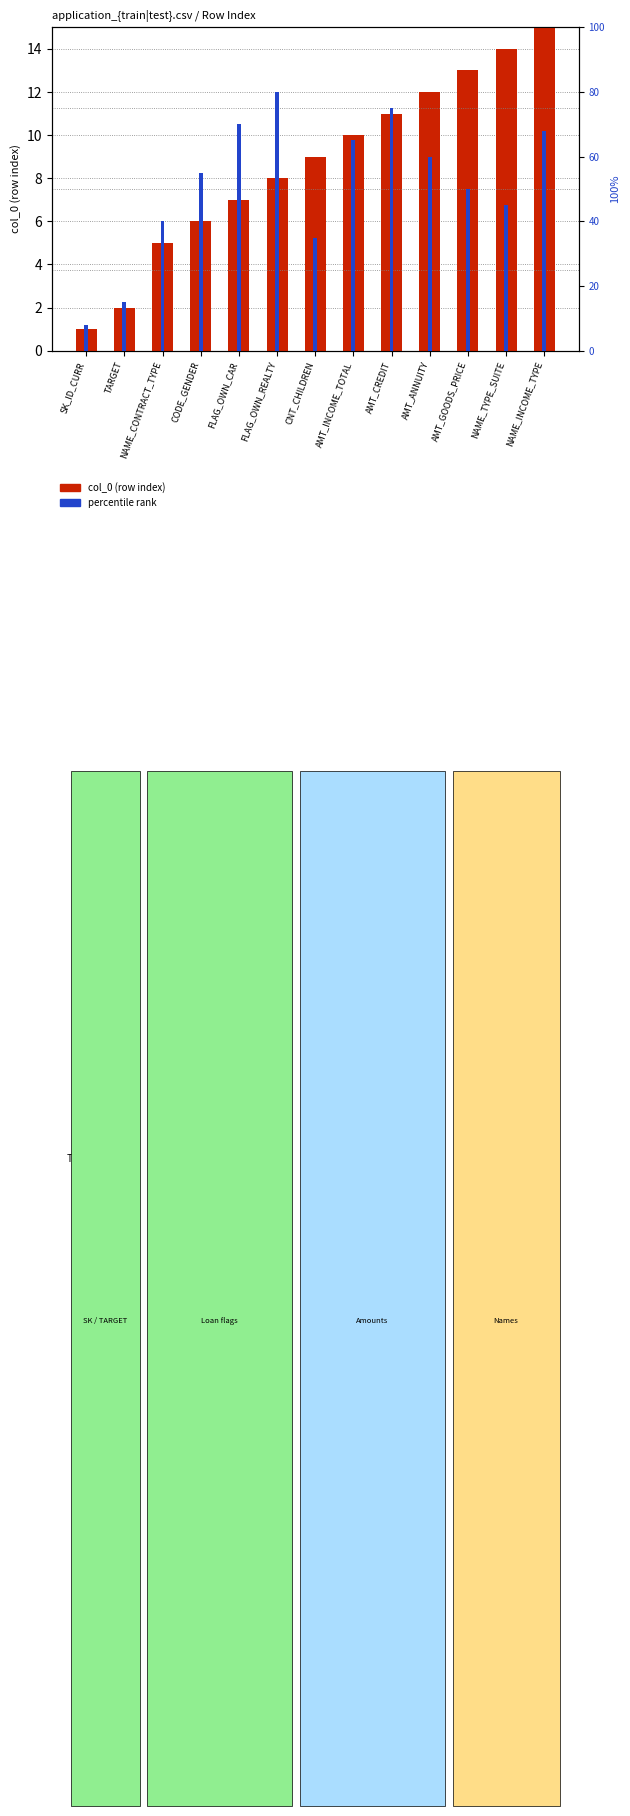

At which label does percentile rank reach its minimum?

SK_ID_CURR